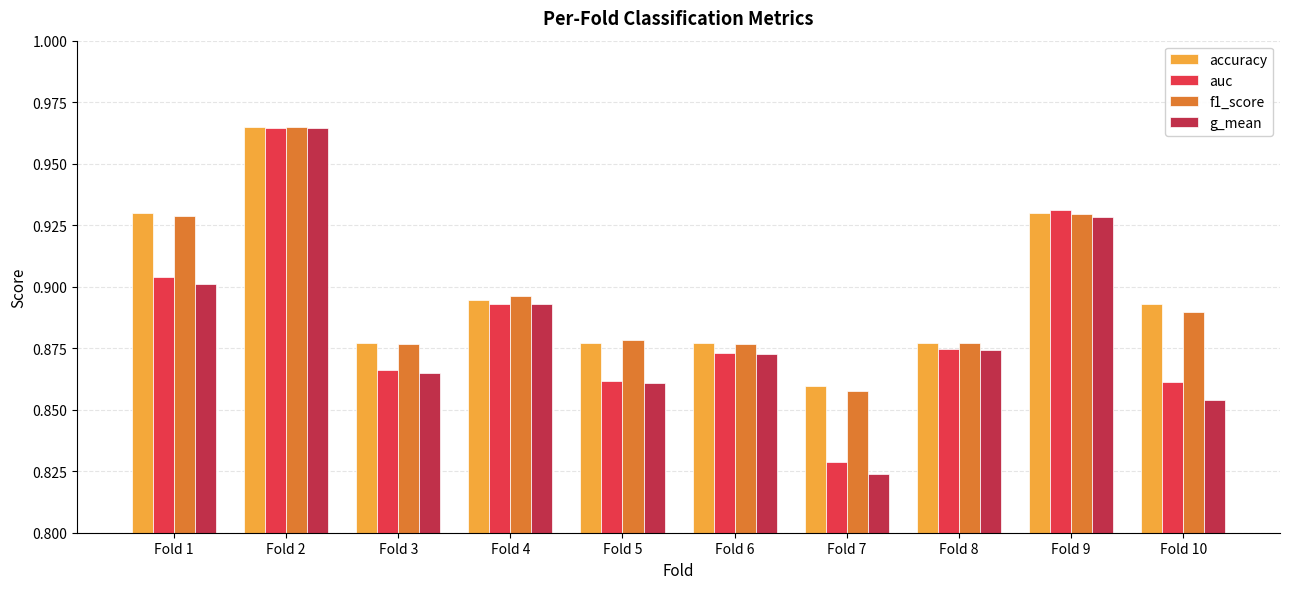

At which category is the sum across all series the highest?

Fold 2